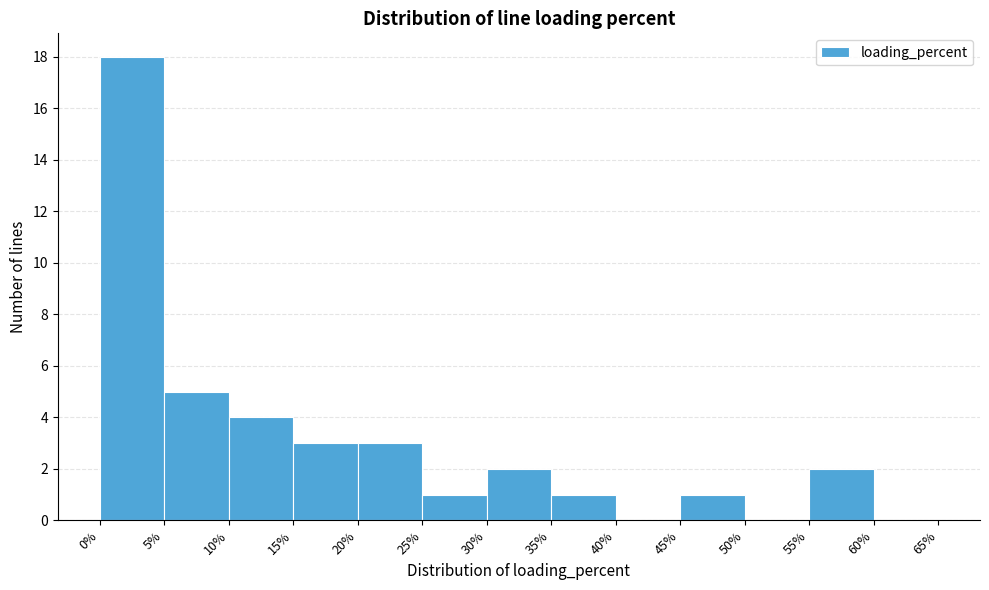

How tall is the bar that spans 55% to 60% on the x-axis? The values are not printed on the chart, so give them approximately, as read against the axis.

2